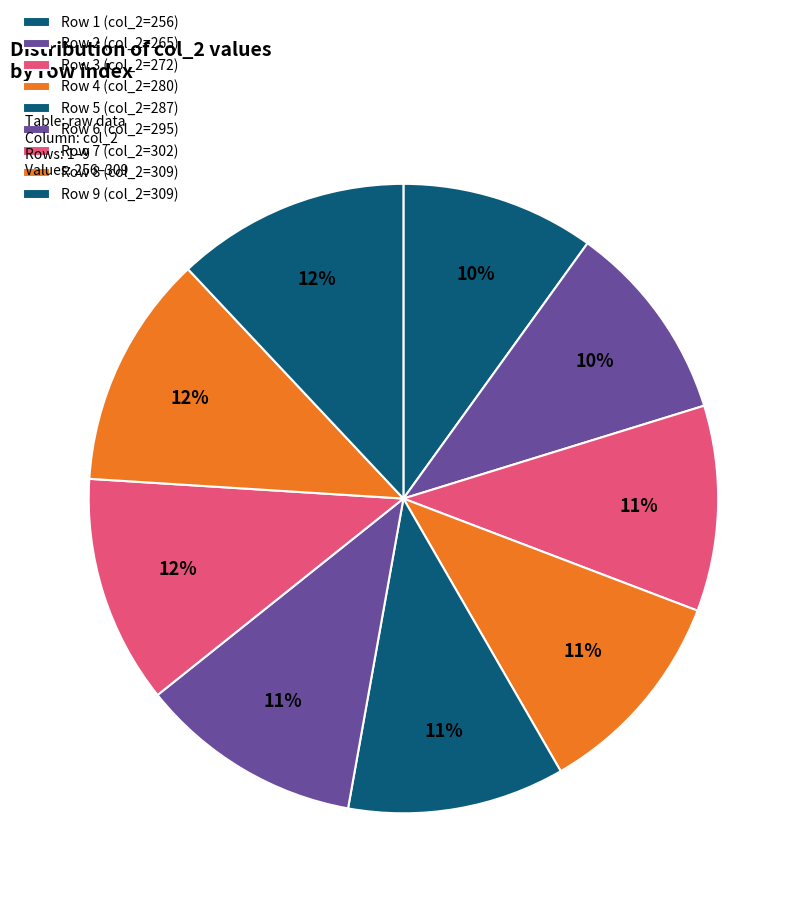

Count the number of slices in the pie.

9